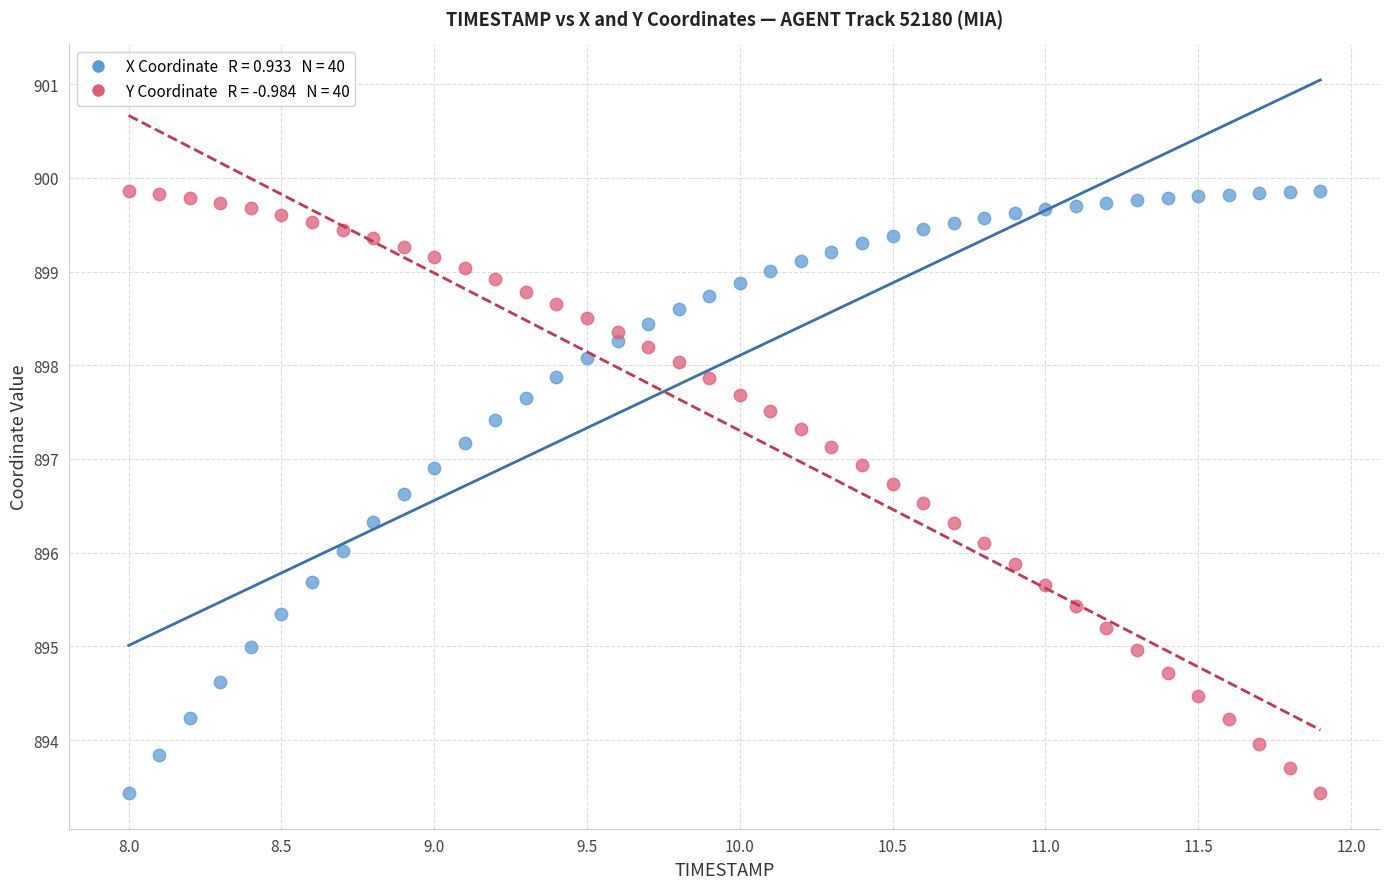

Across all data points, what is the range of X values (max minus min)?

3.9